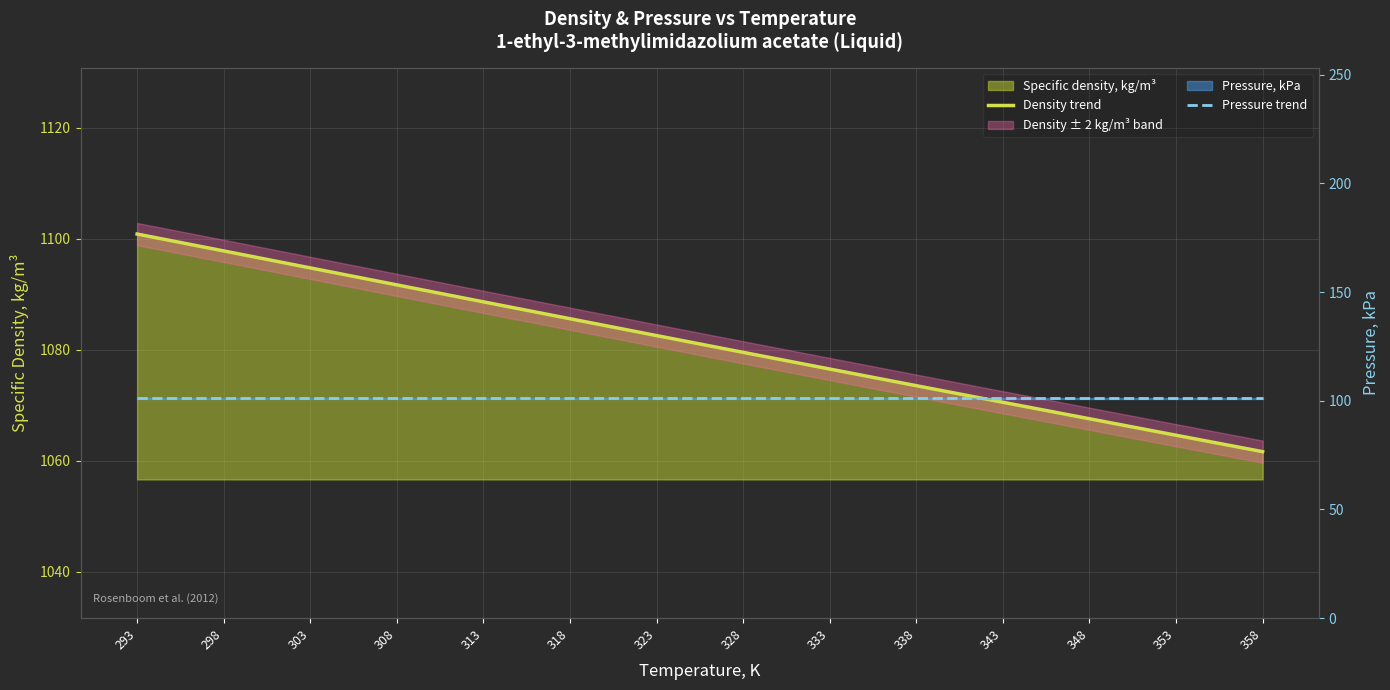

The Density trend series shows 1097.8 at 298. True or false?

True